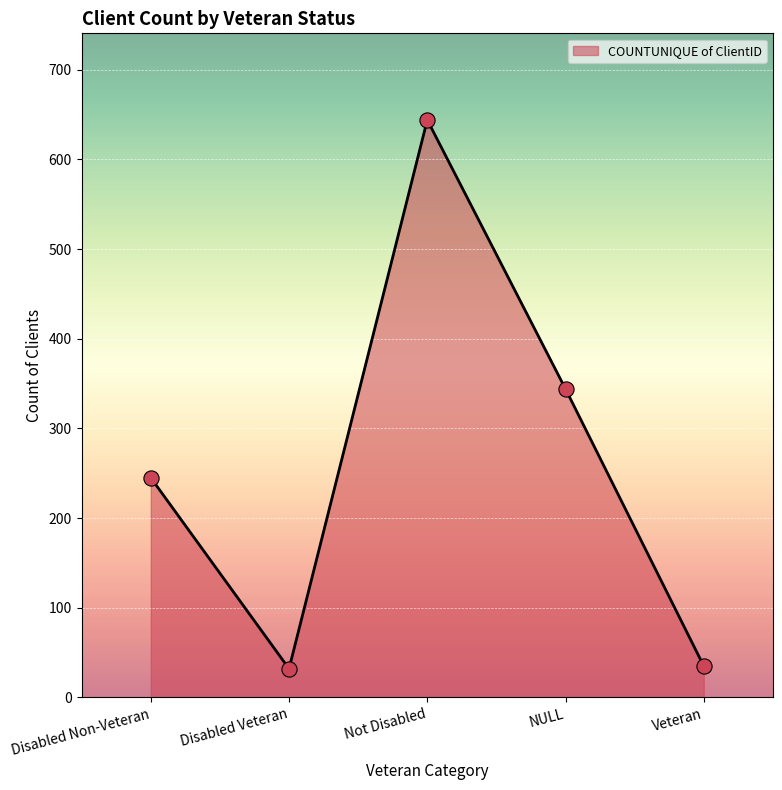

Approximately how many times larger is the value at Disabled Non-Veteran compared to Not Disabled?

0.4